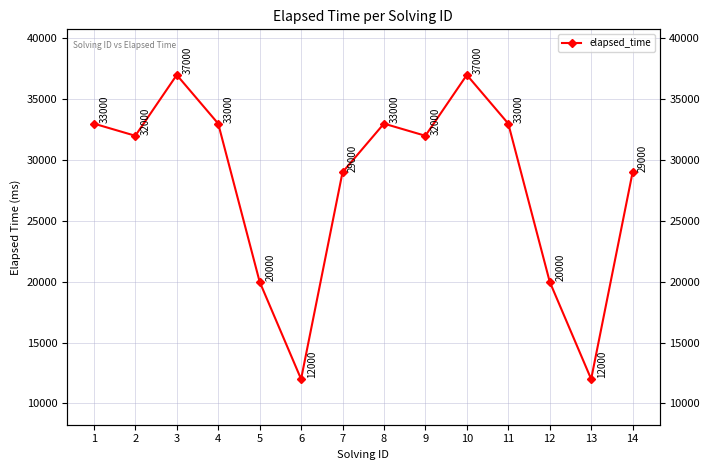

Where is the data nearest to the value 24500?

5